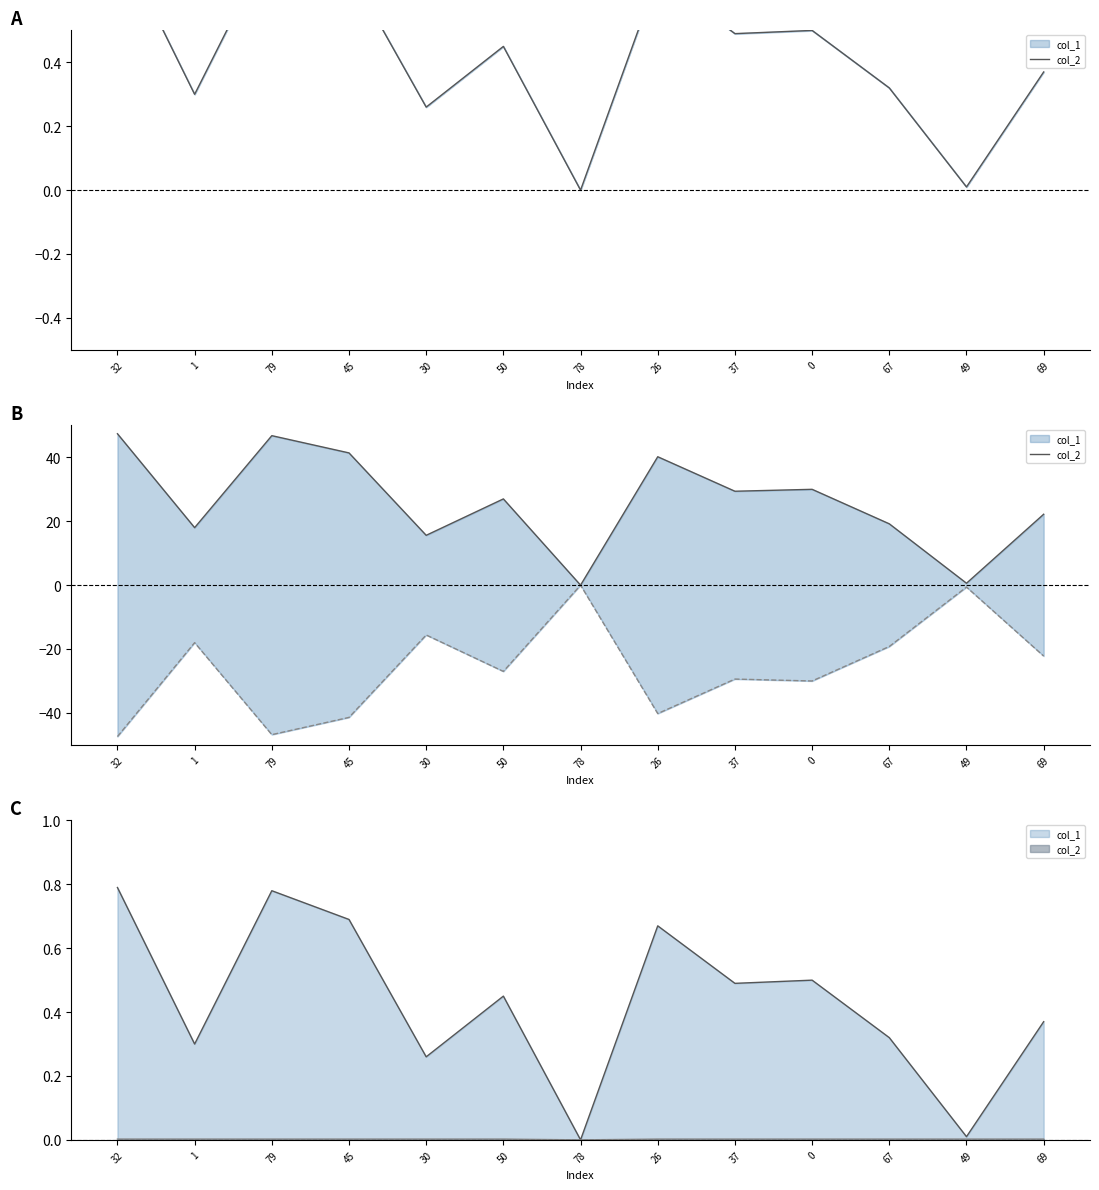

At which label is the value closest to 23?

69